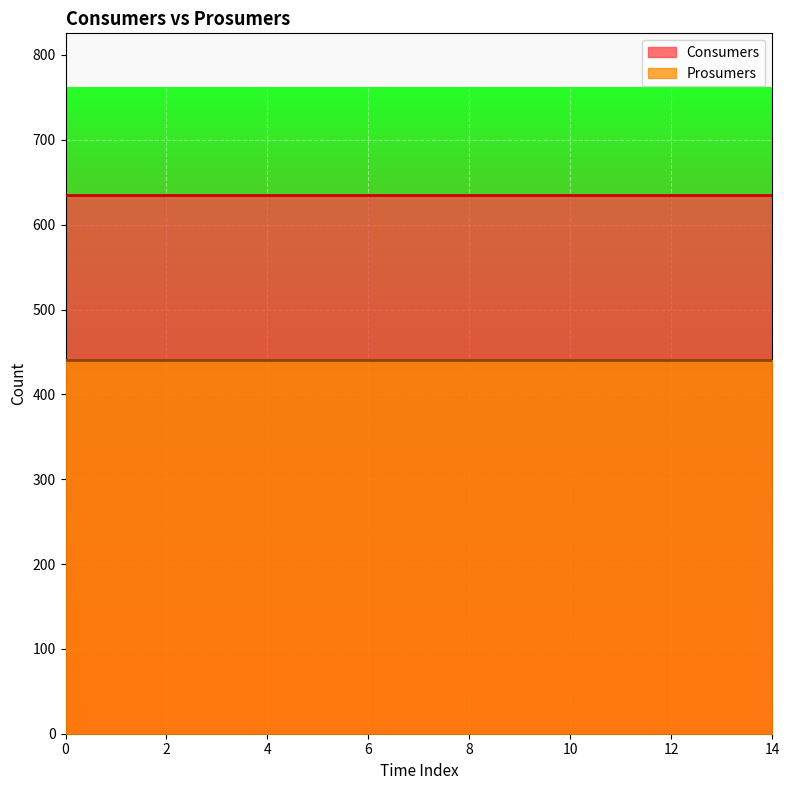

True or false: Prosumers has more than 0 interior local peaks.

False